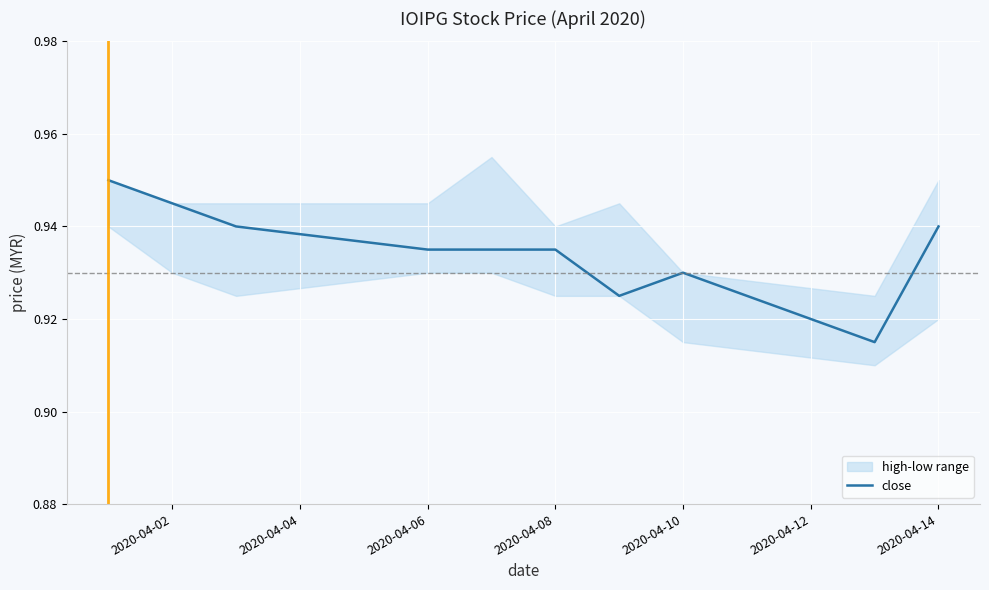

True or false: close has a value of 1.5 at 2020-04-02.

False